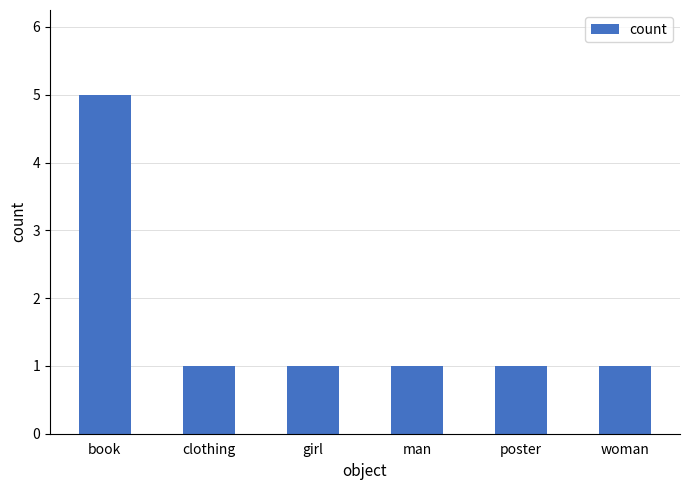

What is the ratio of the value at clothing to the value at man?

1.0